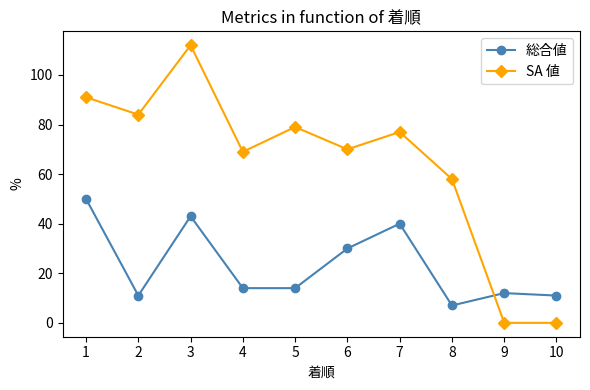

What is the difference between the 総合値 values at 10 and 1?

39